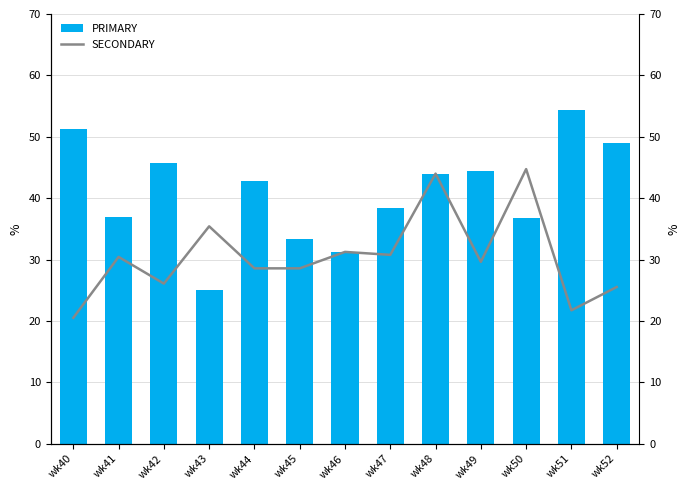

Which series has the widest spread of values?

PRIMARY